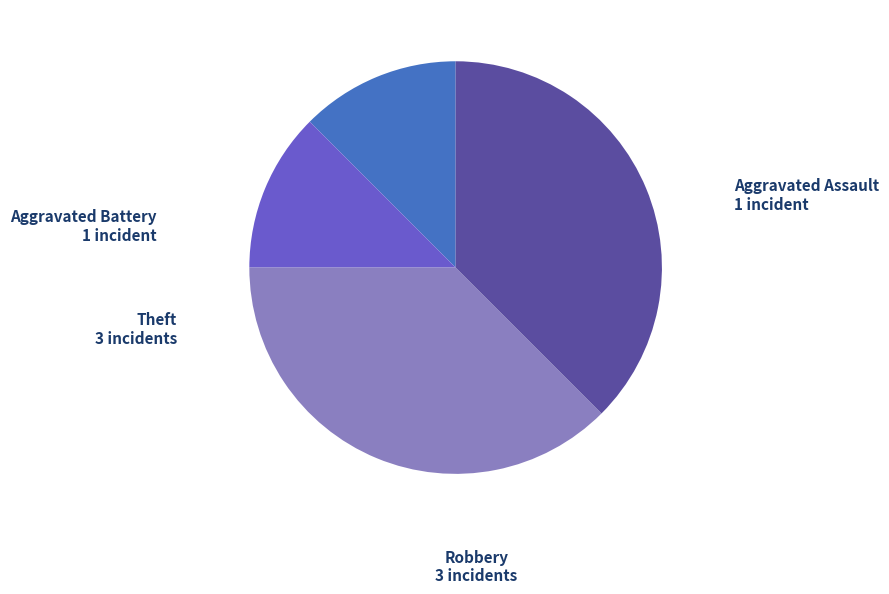

Is it true that Theft is 38% of the pie?

True